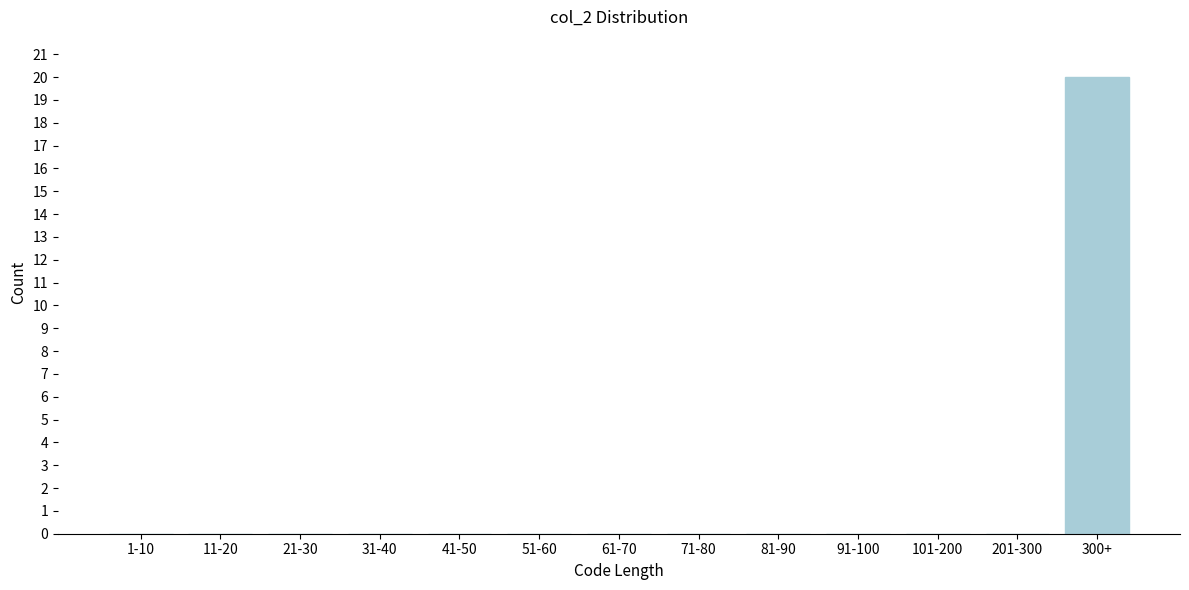

Reading left to right, what are all the values shown in this chart?

1-10=0	11-20=0	21-30=0	31-40=0	41-50=0	51-60=0	61-70=0	71-80=0	81-90=0	91-100=0	101-200=0	201-300=0	300+=20